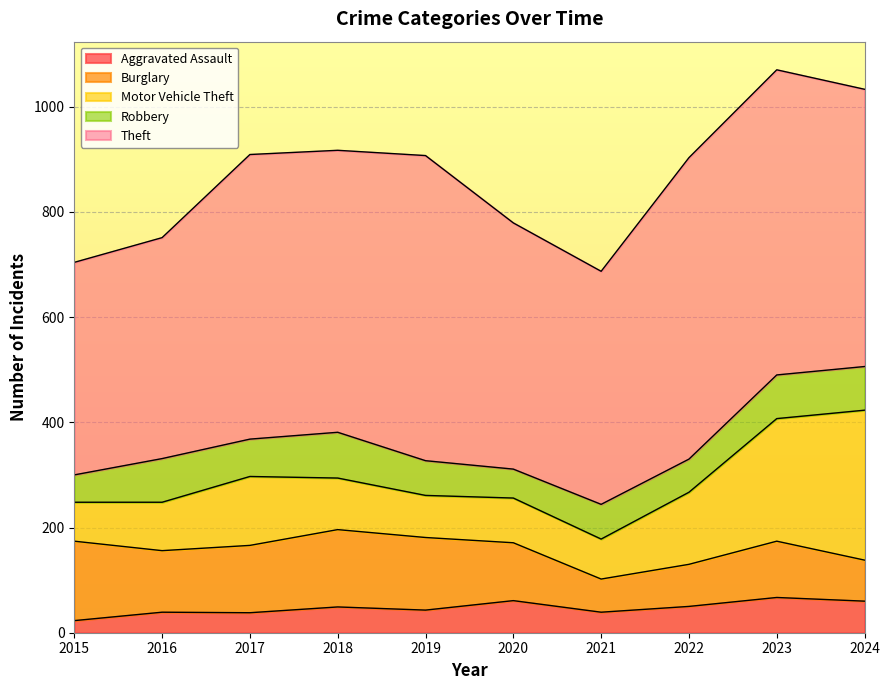

What is the average value of the Burglary series?

112